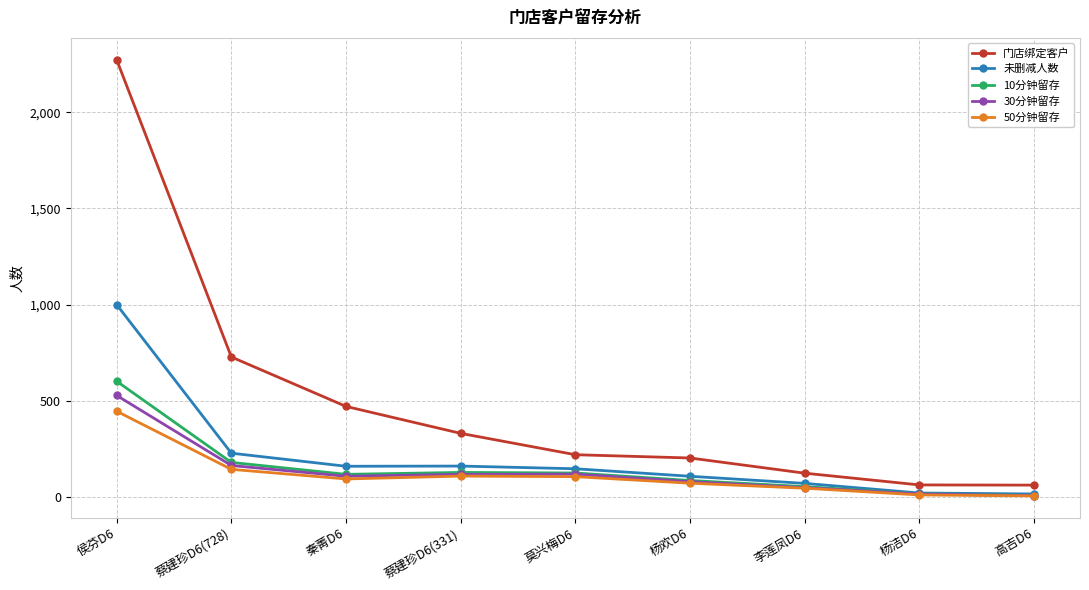

True or false: 门店绑定客户 and 30分钟留存 cross at least once.

False